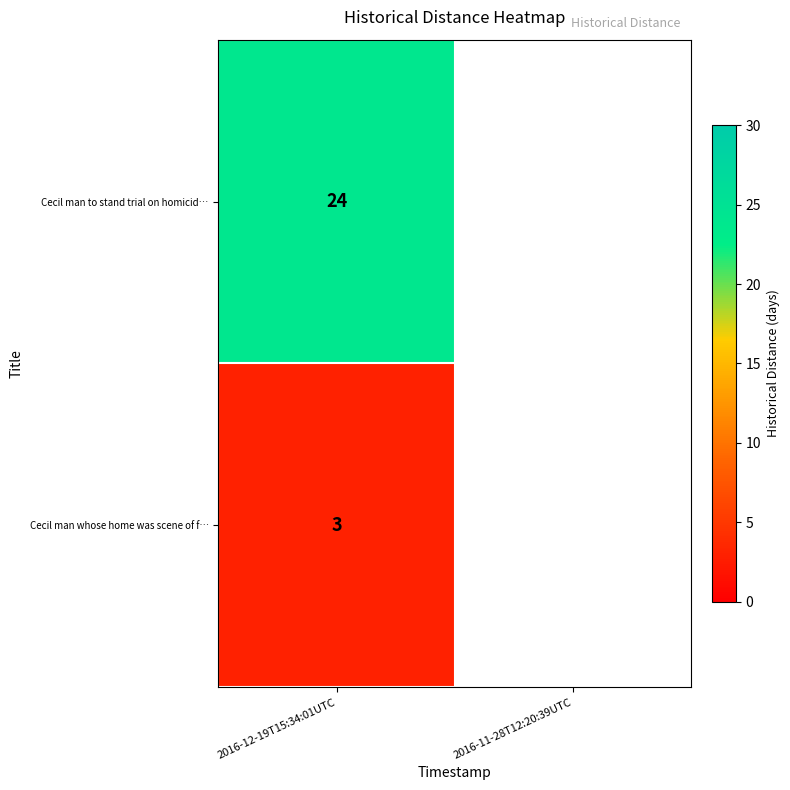

What is the difference between the highest and lowest values at 2016-12-19T15:34:01UTC?

21